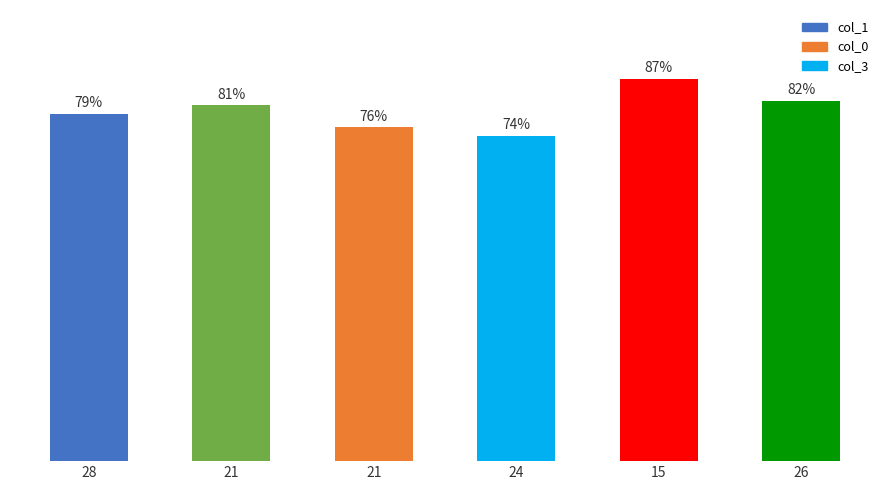

Does the chart contain stacked bars?

No